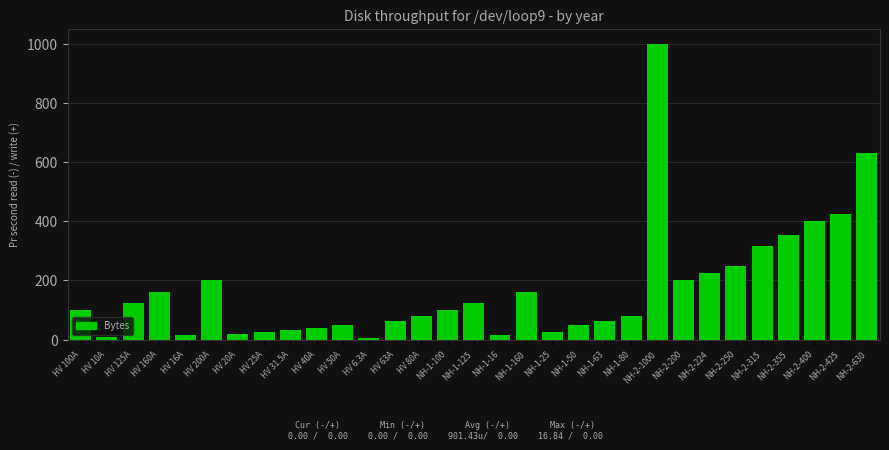

How many data points does each series have?

31